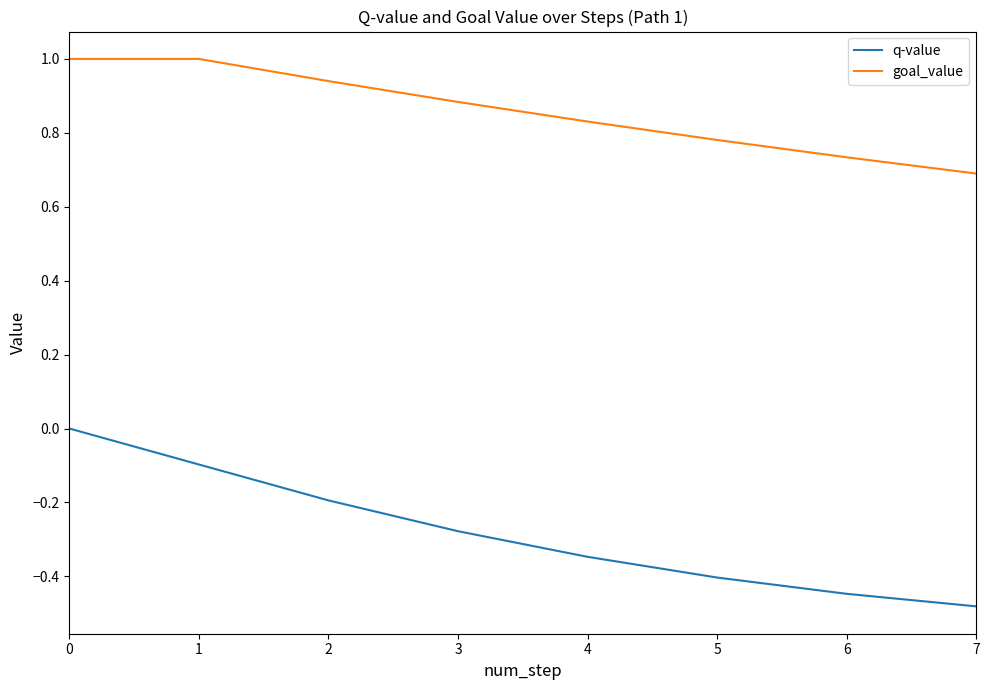

What is the total value across all series at 4?

0.5